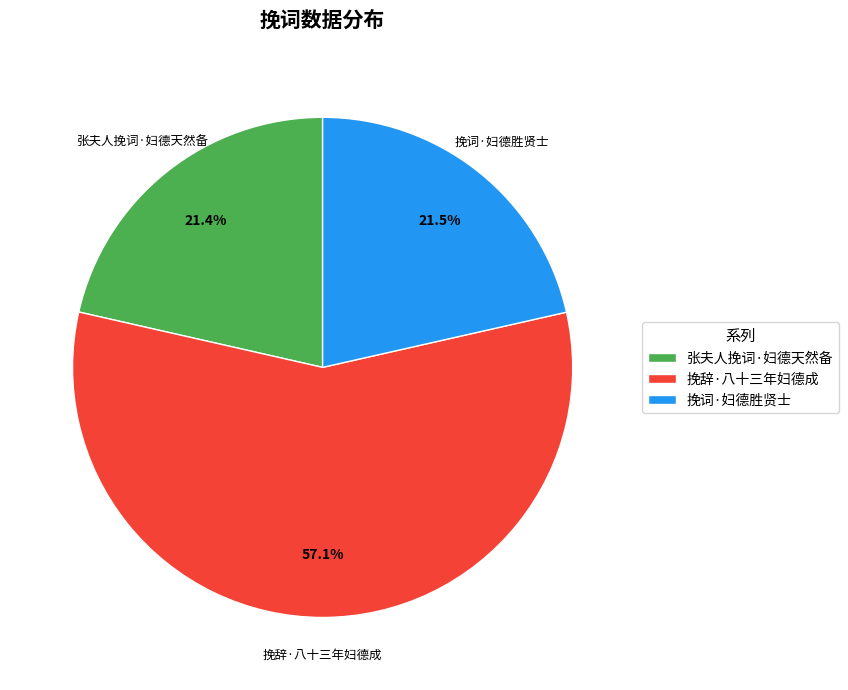

Which slice represents more than half of the pie?

挽辞·八十三年妇德成